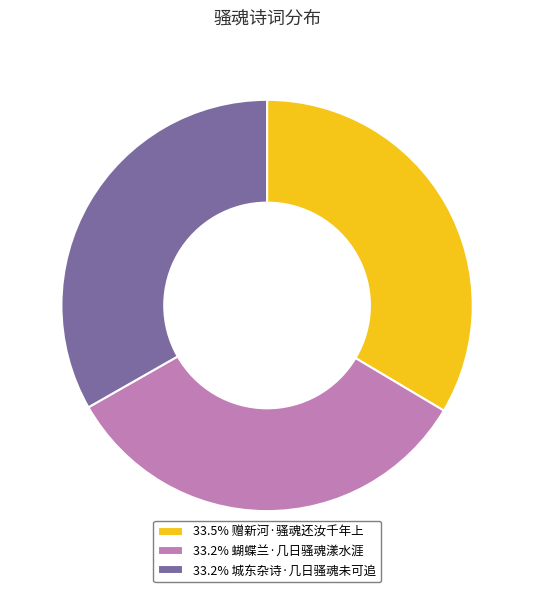

Does 33.2% 城东杂诗·几日骚魂未可追 represent more than half of the total?

No